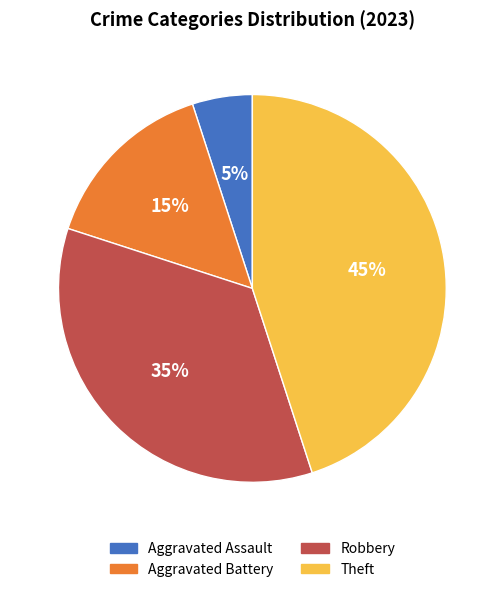

To the nearest percent, what is the difference between the Robbery and Theft slice percentages?

10%